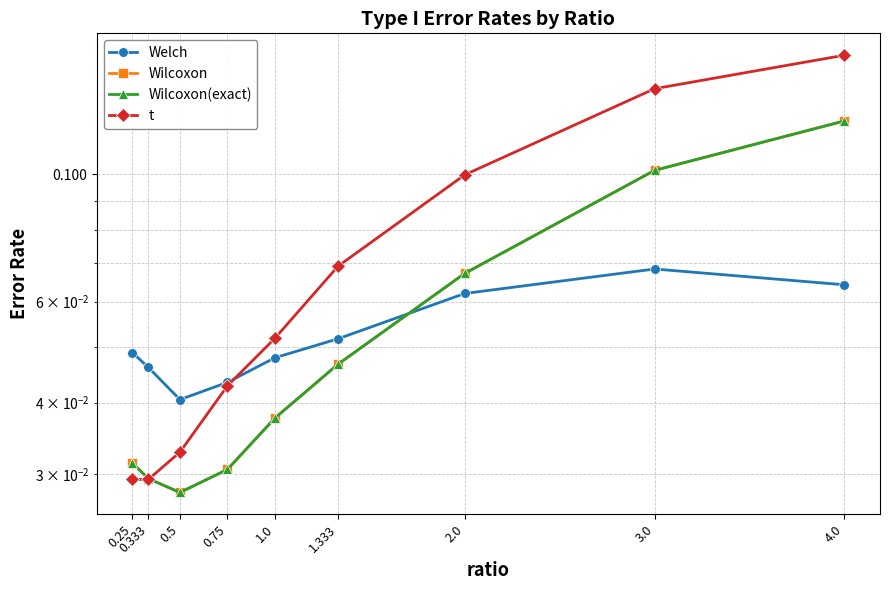

Which label corresponds to the smallest value in the chart?

0.5